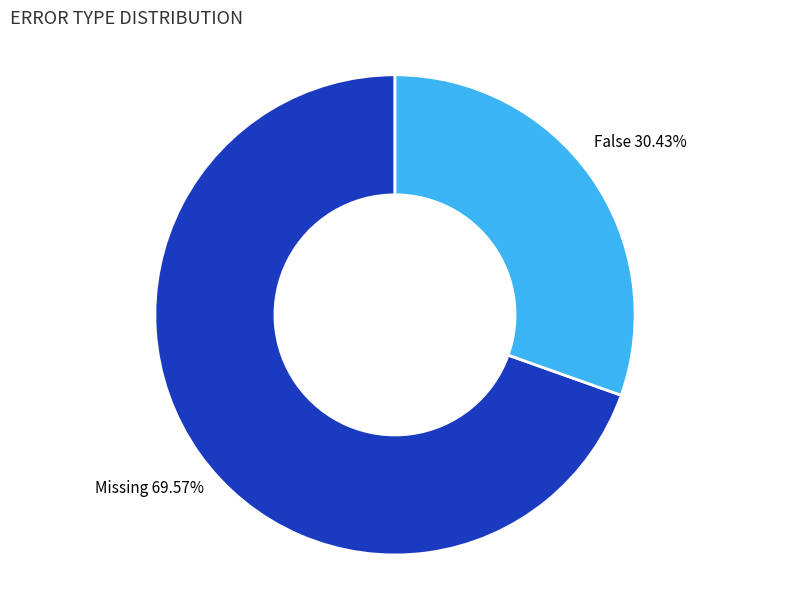

Does Missing account for over 50% of the chart?

Yes